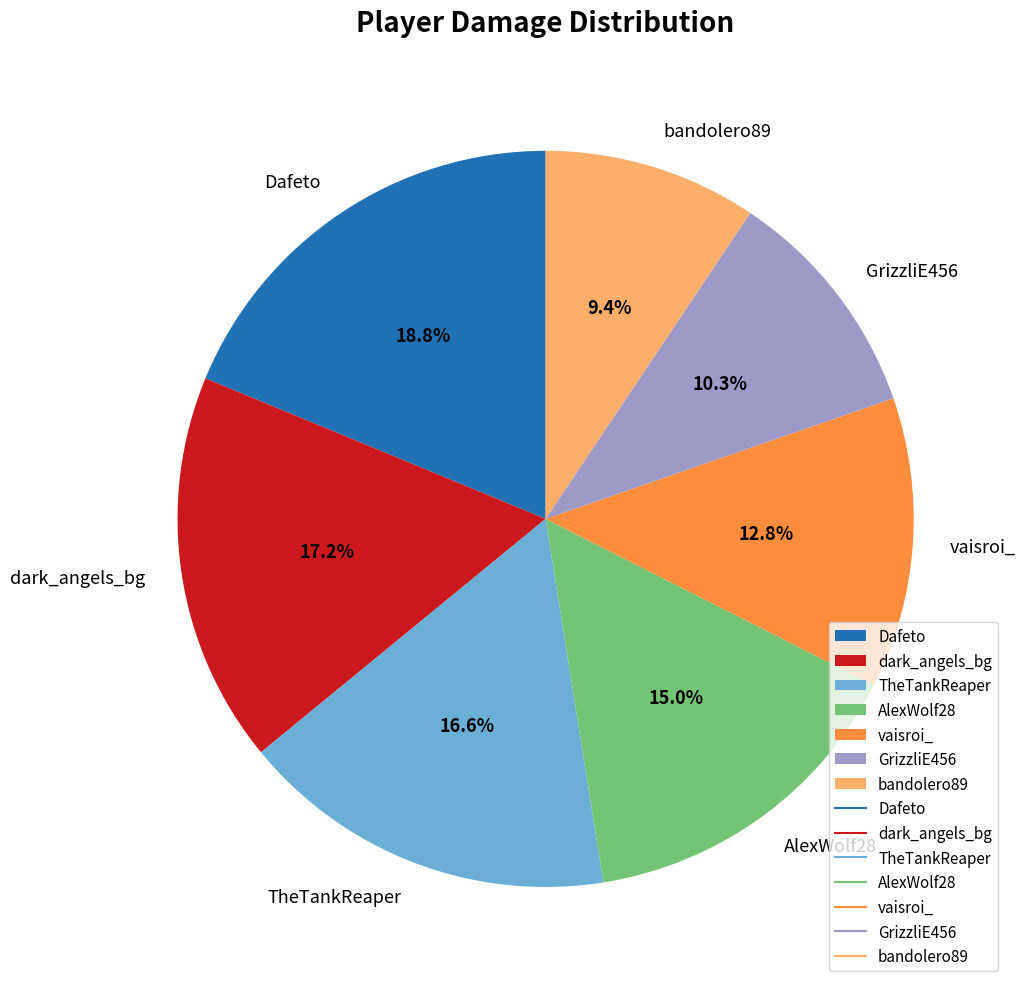

To the nearest percent, what portion does GrizzliE456 represent?

10%